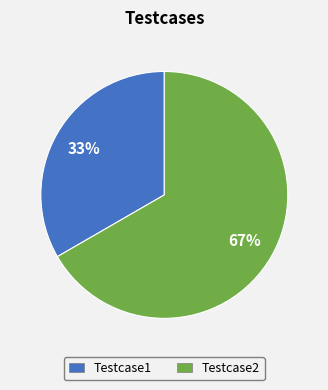

Do Testcase2 and Testcase1 together represent more than half of the pie?

Yes